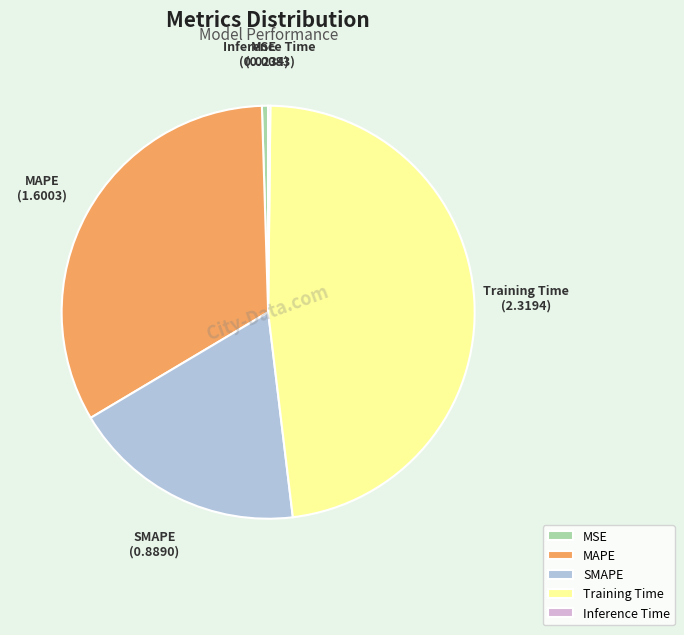

Is it true that MSE is 0% of the pie?

True